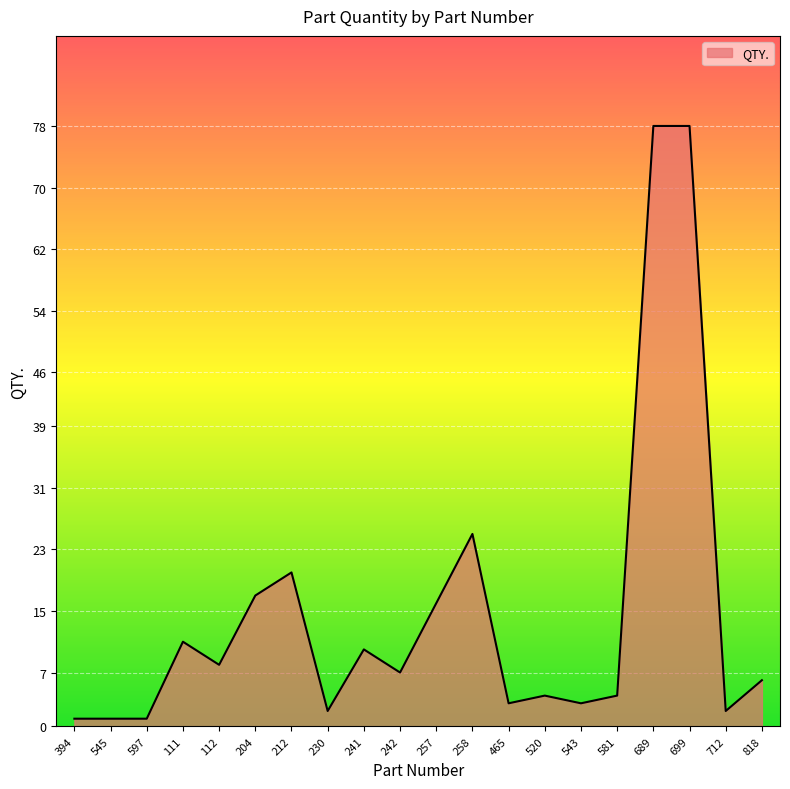

What position from the right is 258?

9